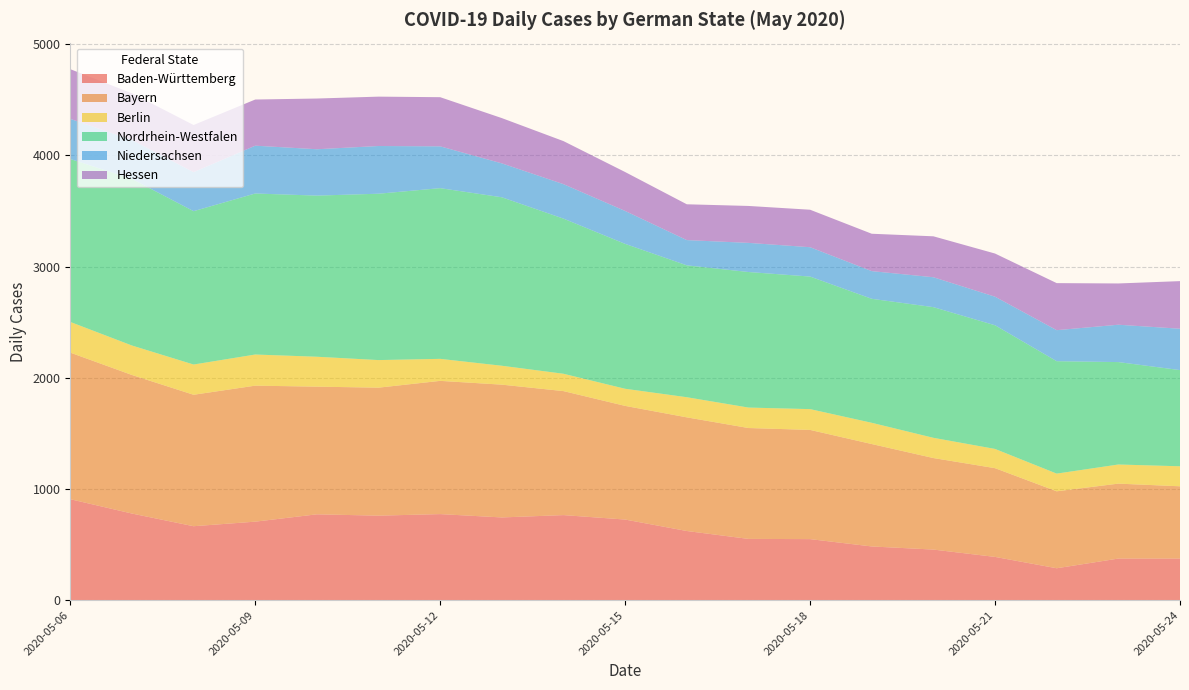

Reading left to right, extract all data points from this chart.

Baden-Württemberg: 908	779	665	706	772	760	774	744	765	725	622	551	549	483	455	389	287	374	374
Bayern: 1318	1246	1182	1223	1148	1151	1198	1194	1115	1022	1022	997	982	921	823	798	692	674	650
Berlin: 276	265	272	280	269	248	198	170	156	154	181	184	187	191	182	173	159	172	180
Nordrhein-Westfalen: 1465	1498	1379	1448	1449	1496	1535	1515	1395	1303	1186	1219	1192	1115	1175	1112	1011	921	865
Niedersachsen: 361	350	351	430	417	429	376	305	310	296	227	262	264	249	269	257	279	336	372
Hessen: 447	420	424	415	456	444	442	407	387	350	322	332	337	336	368	388	423	371	428